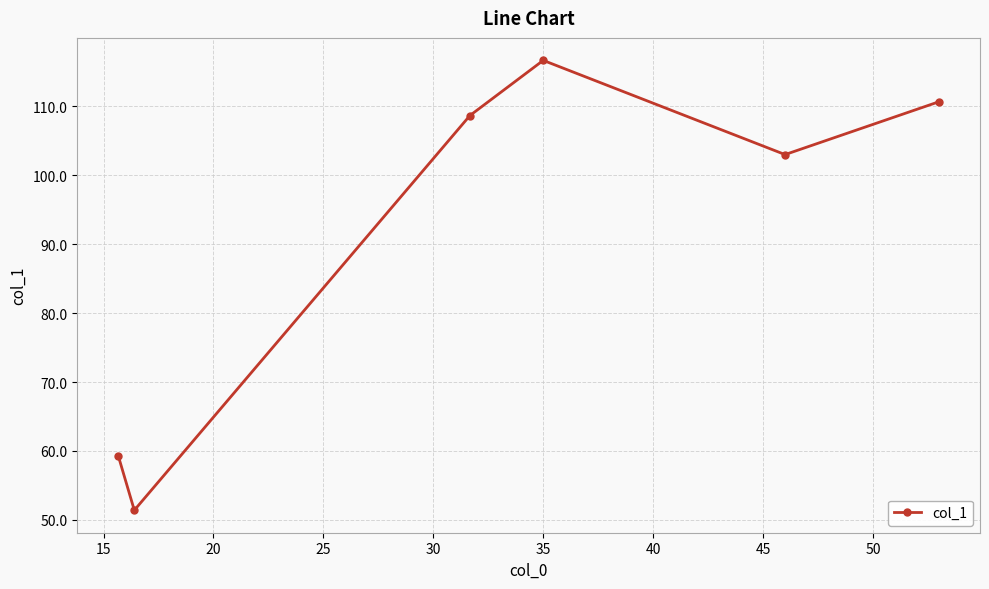

Reading right to left, extract all data points from this chart.

110.7	103.0	116.7	108.7	51.4	59.3